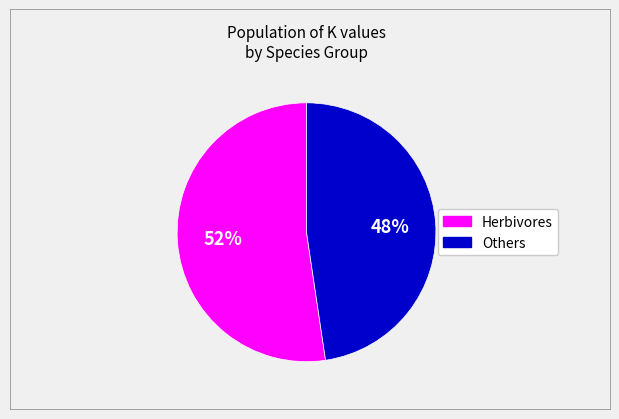

To the nearest percent, what is the average slice percentage?

50%